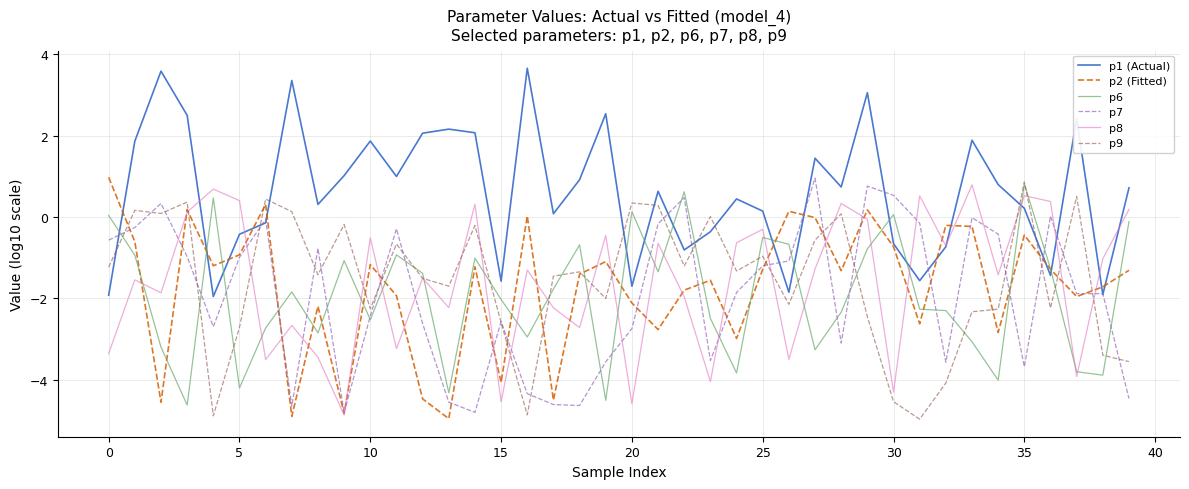

Which series has the widest spread of values?

p2 (Fitted)